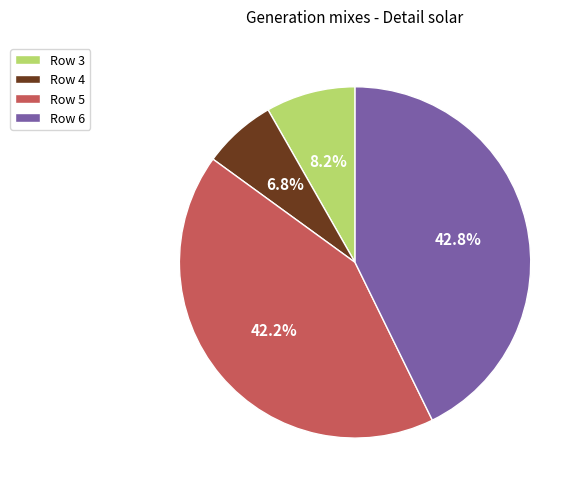

Between Row 4 and Row 3, which is larger?

Row 3